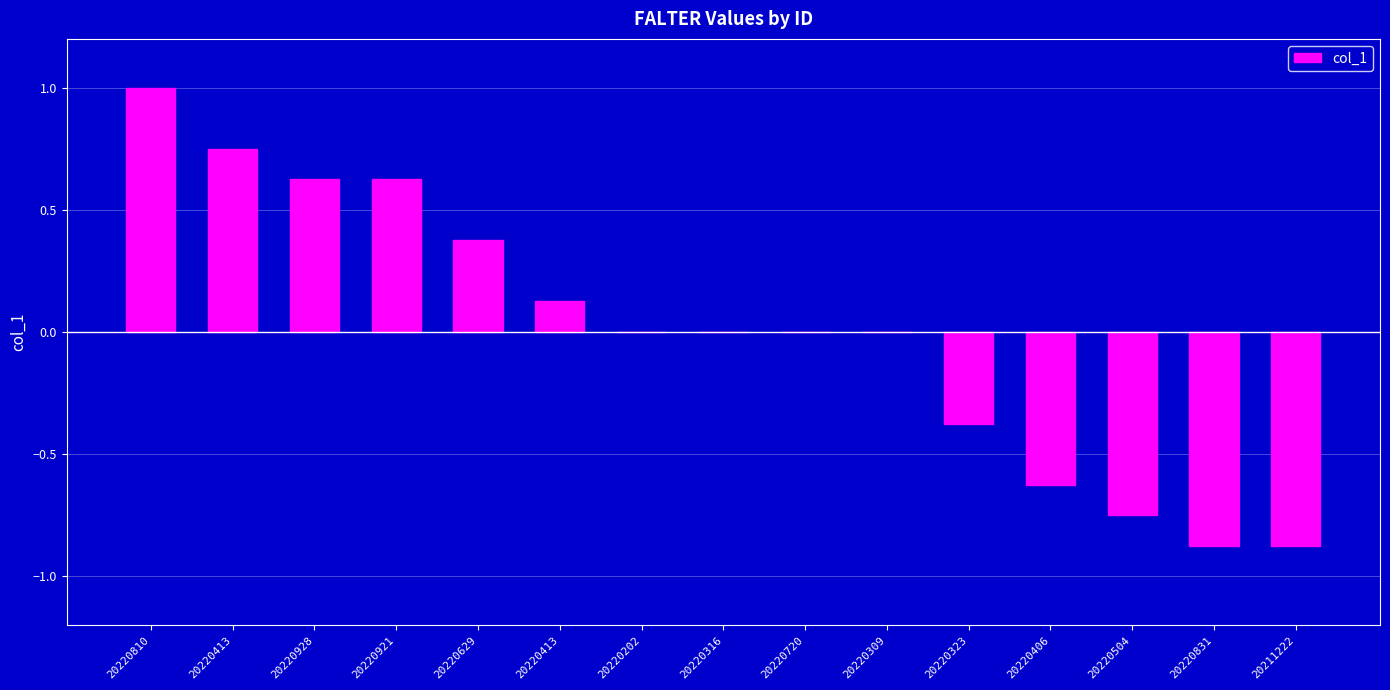

How many distinct data groups are displayed?

1